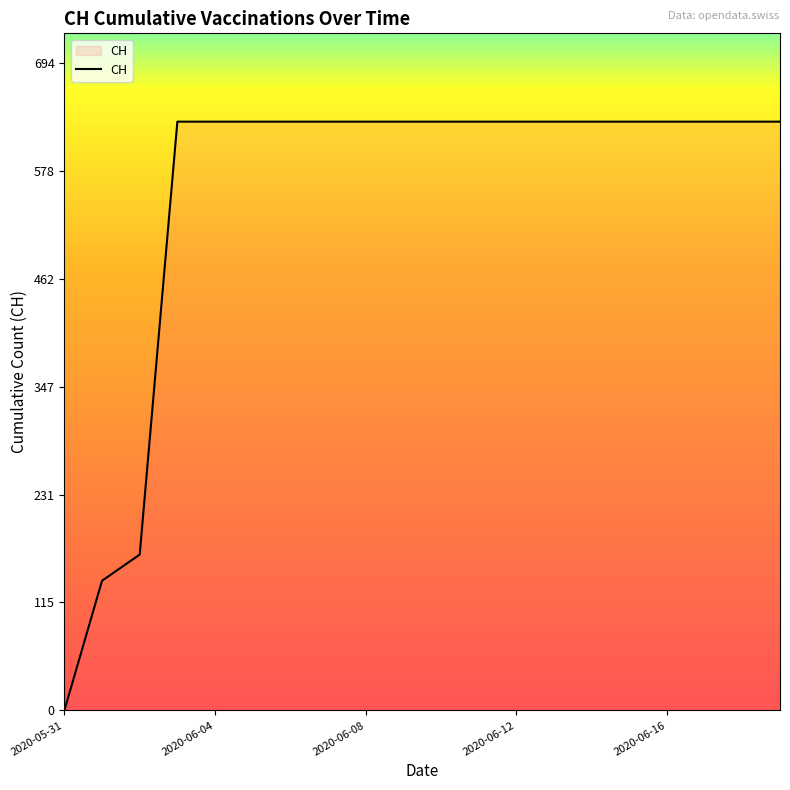

What is the difference between the maximum and minimum values?

631